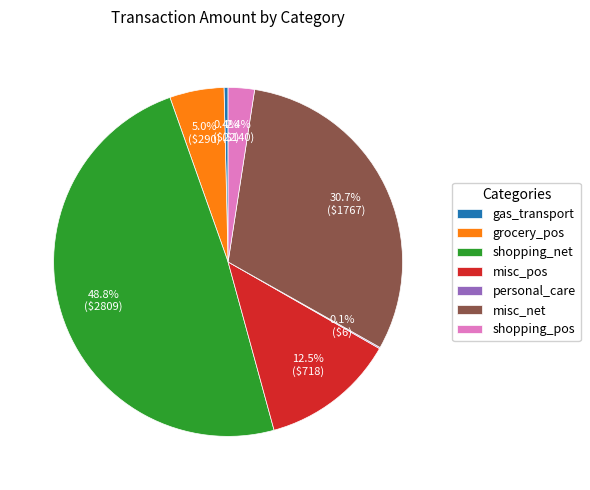

To the nearest percent, what portion does shopping_net represent?

49%